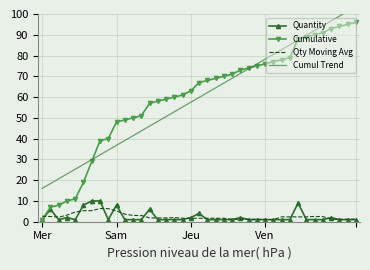

What is the average value of the Cumul Trend series?

59.8